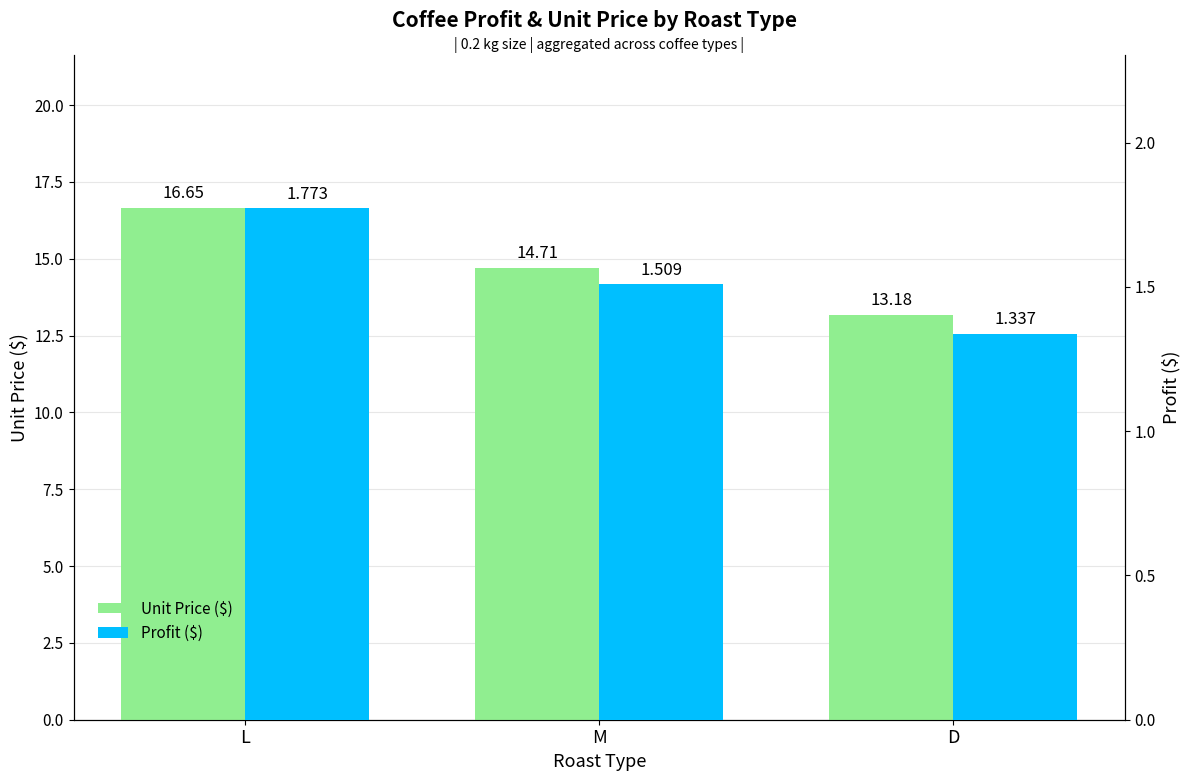

What is the average value of the Profit ($) series?

1.5